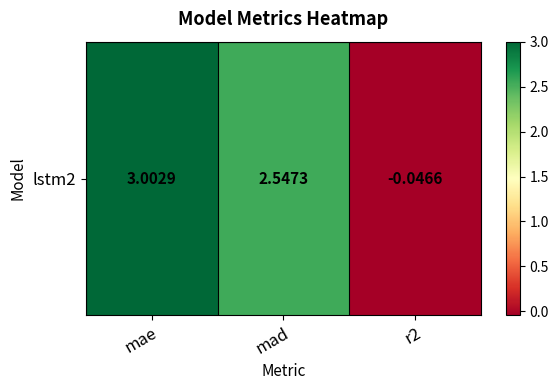

Which has a higher value, mad or mae?

mae